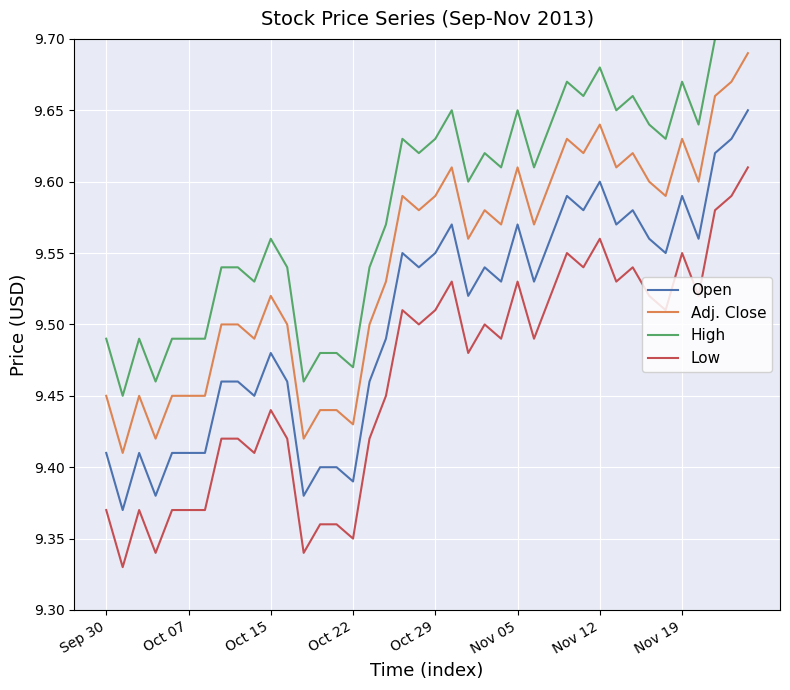

What position from the left is 14?

15